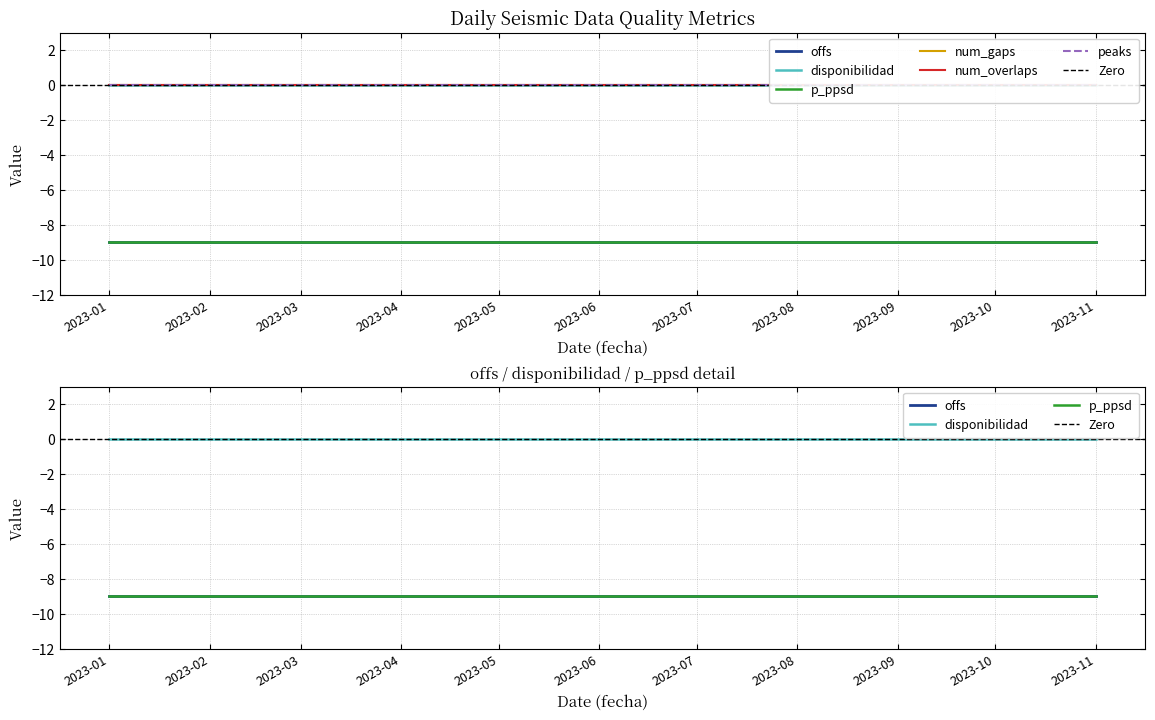

True or false: disponibilidad and num_gaps intersect in this chart.

False